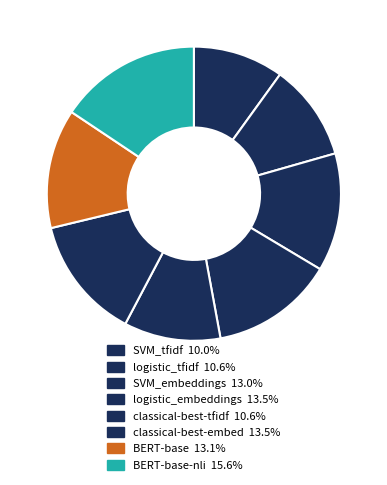

Is there a majority slice in this chart?

No